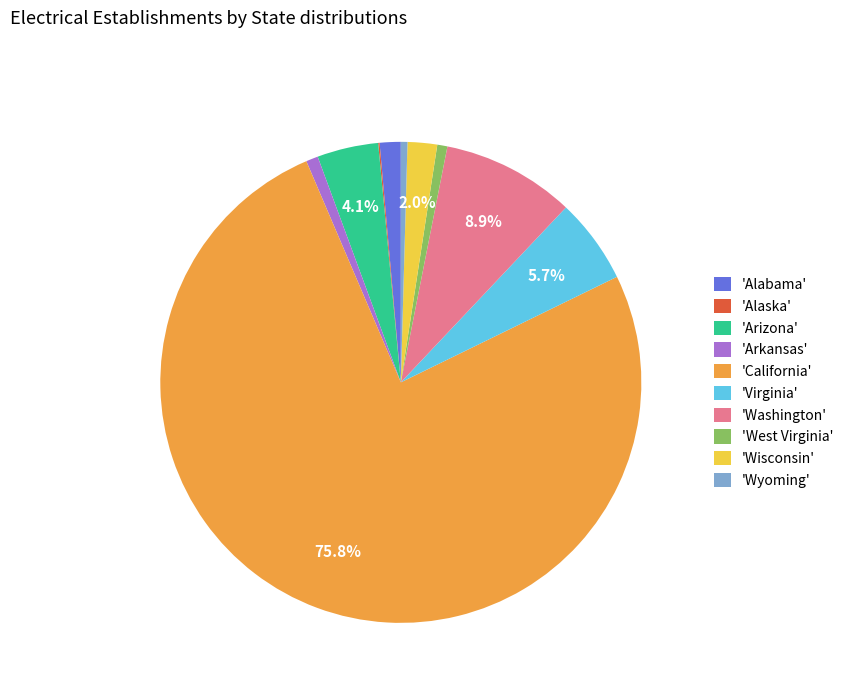

Is the sum of 'Virginia' and 'Wyoming' greater than half?

No